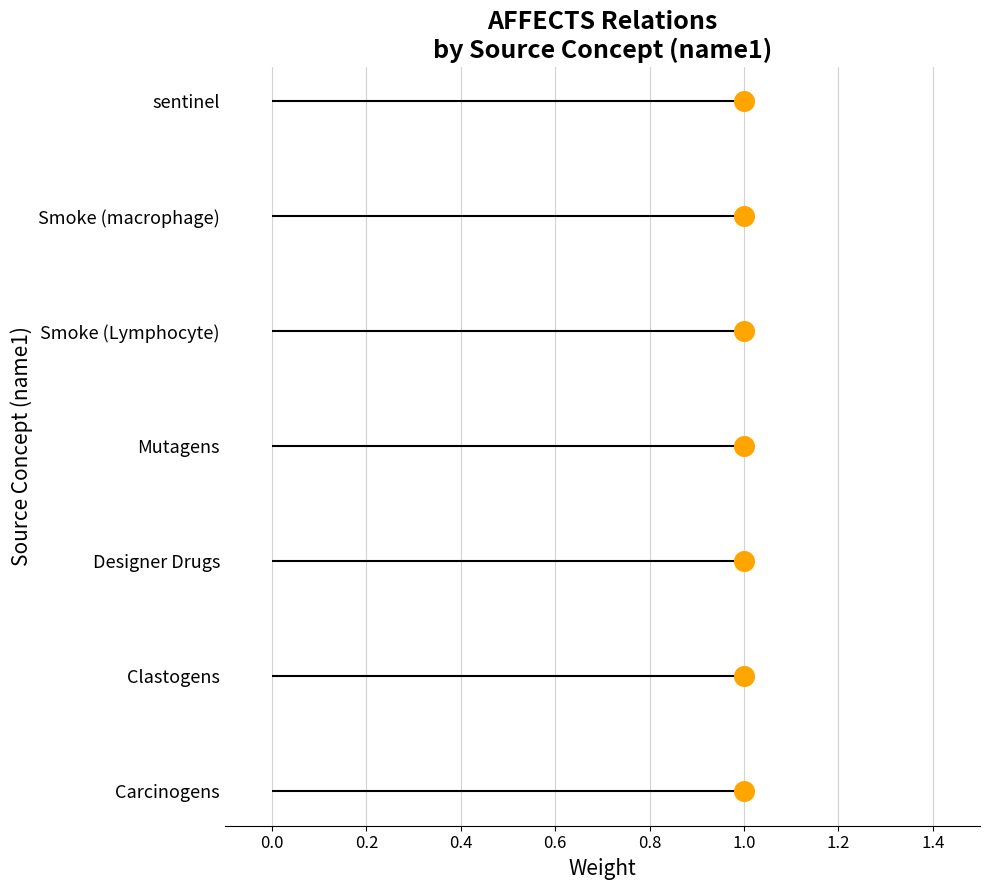

What is the change in value from 0.2 to 0.4?

+1